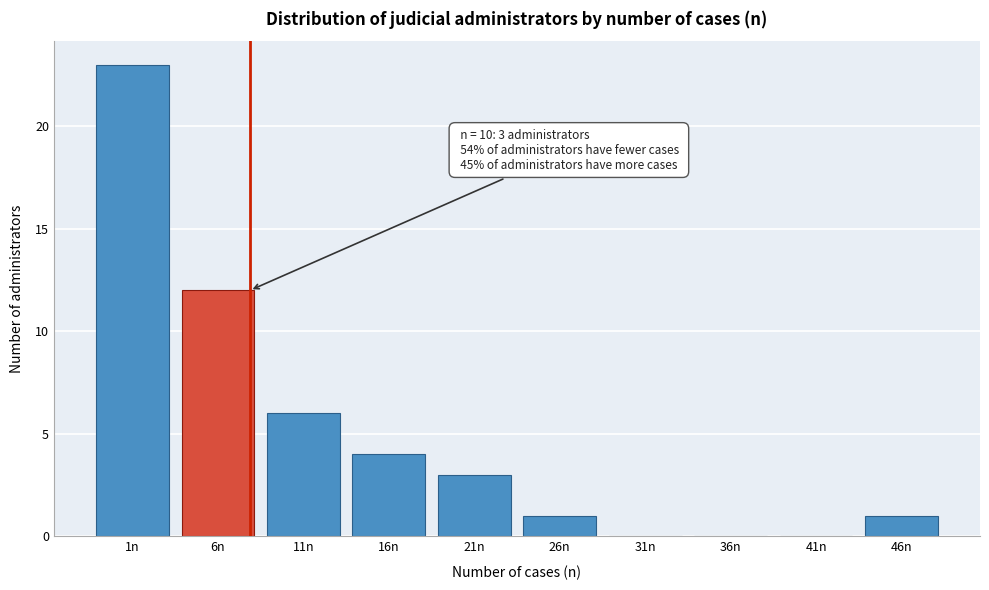

Reading left to right, list all the values displayed in this chart.

1n=23	6n=12	11n=6	16n=4	21n=3	26n=1	31n=0	36n=0	41n=0	46n=1